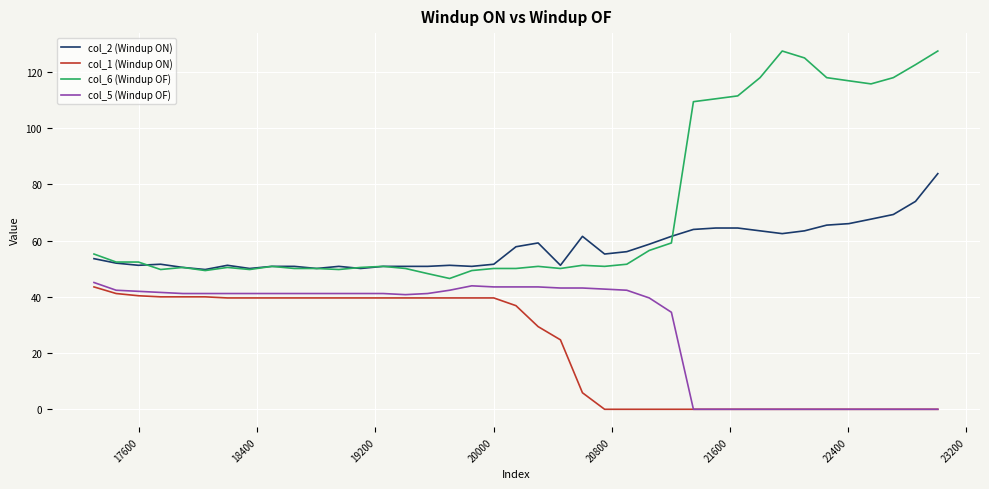

True or false: col_1 (Windup ON) and col_6 (Windup OF) intersect in this chart.

False